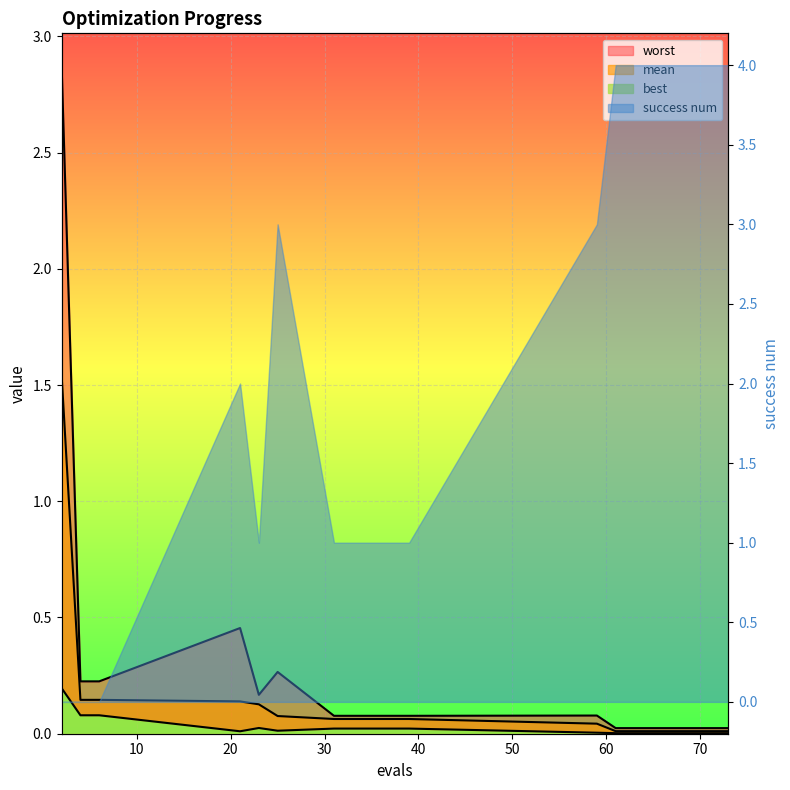

At which category is the sum across all series the highest?

2